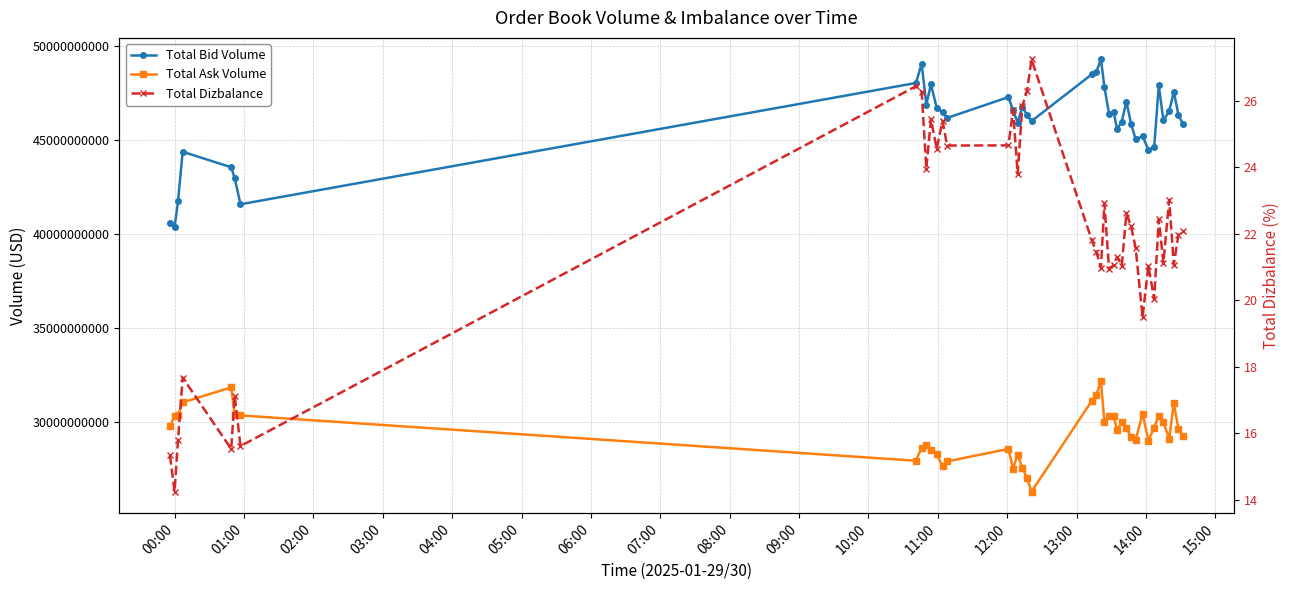

How many lines are shown in the chart?

3